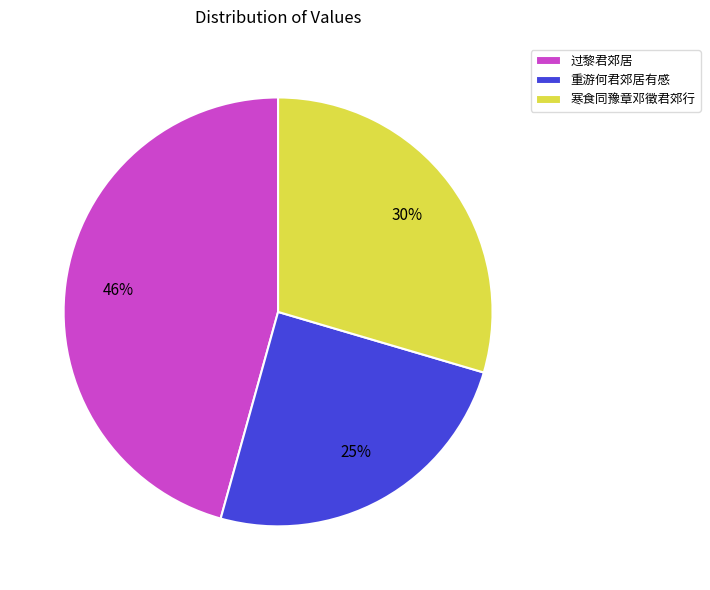

To the nearest percent, what percentage of the pie is 过黎君郊居?

46%